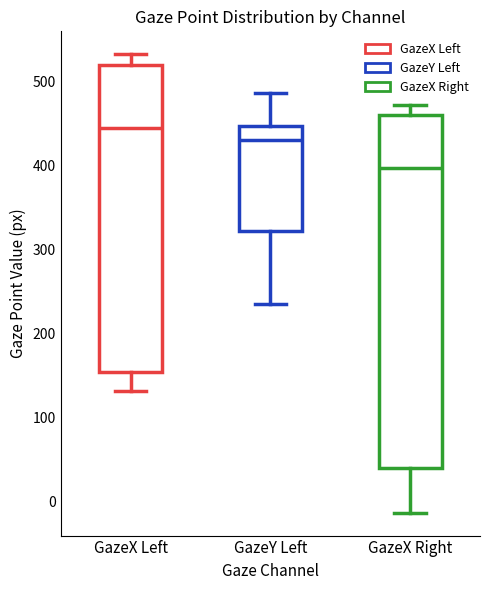

Where does the lower whisker of the box for GazeY Left end on the y-axis? The values are not printed on the chart, so give them approximately, as read against the axis.

240